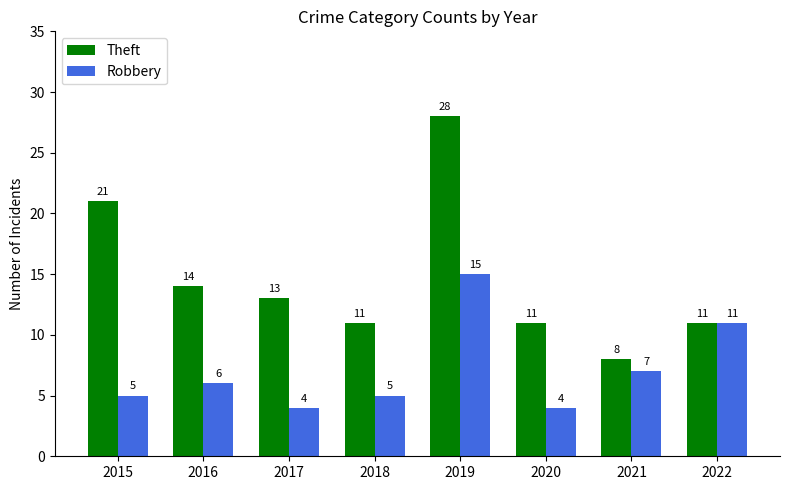

Which category has the lowest value in the Theft series?

2021